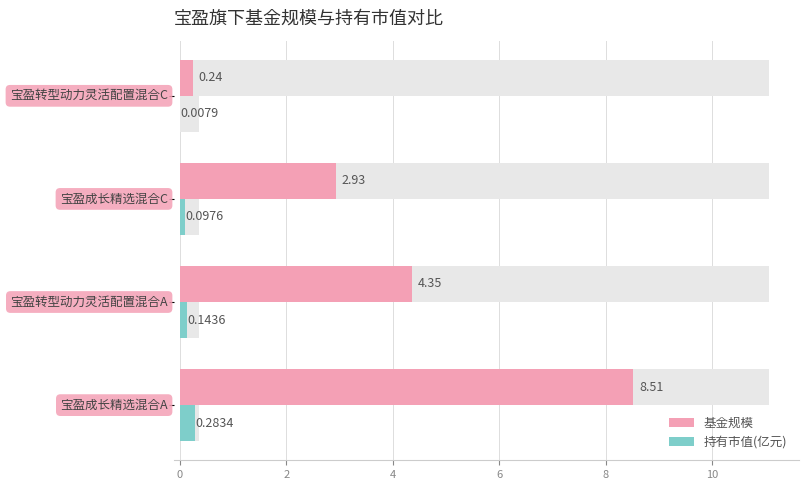

Which series has the largest total across all categories?

基金规模